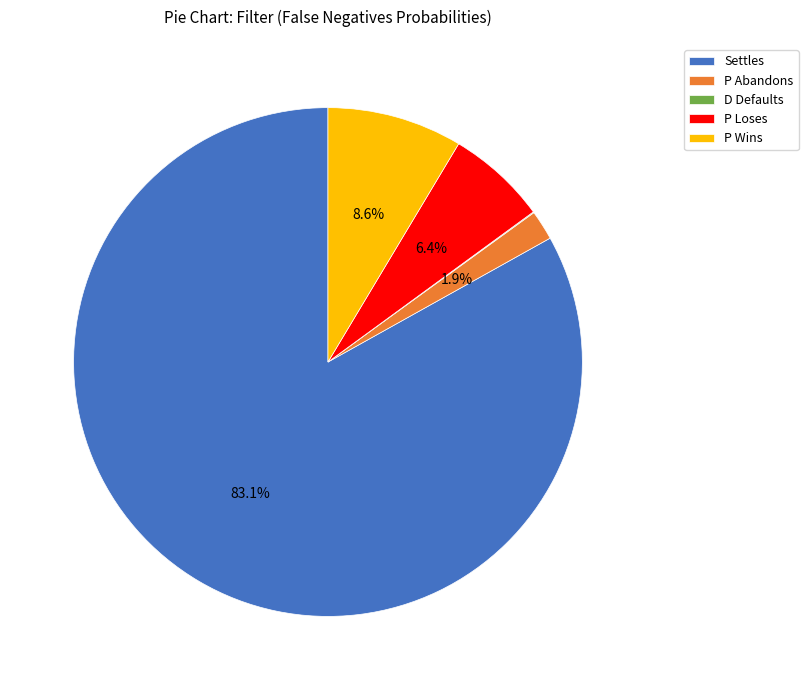

How much of the chart is everything except P Abandons?

98.1%